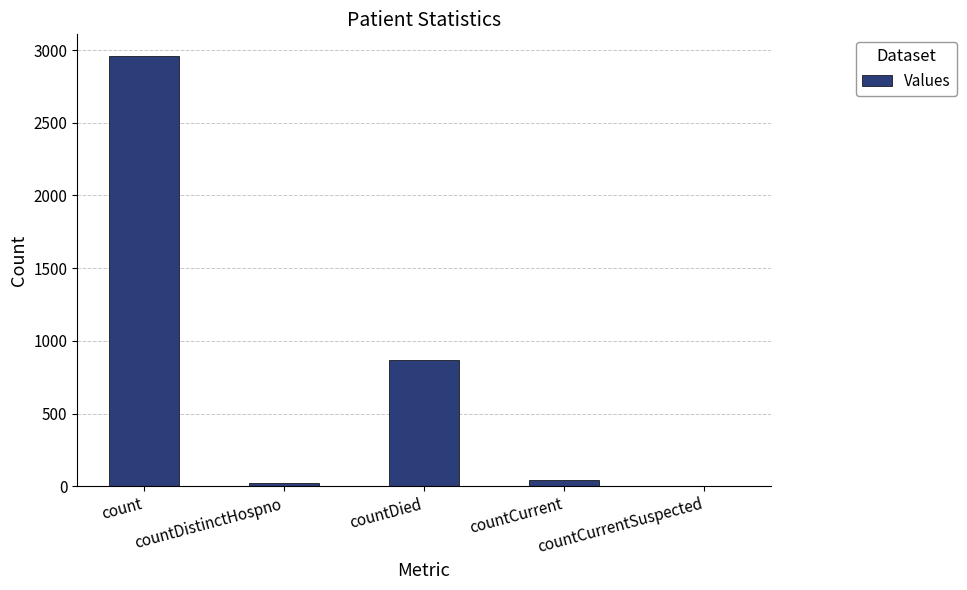

Which category has the highest value across all series?

count